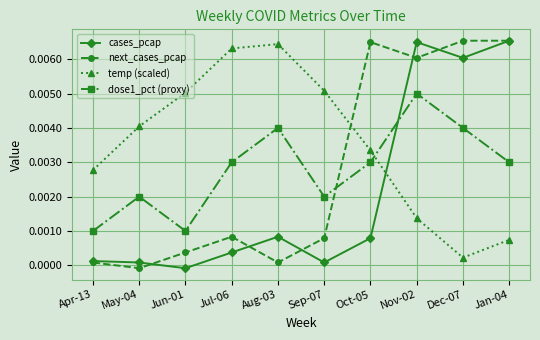

Which series has the largest total across all categories?

temp (scaled)